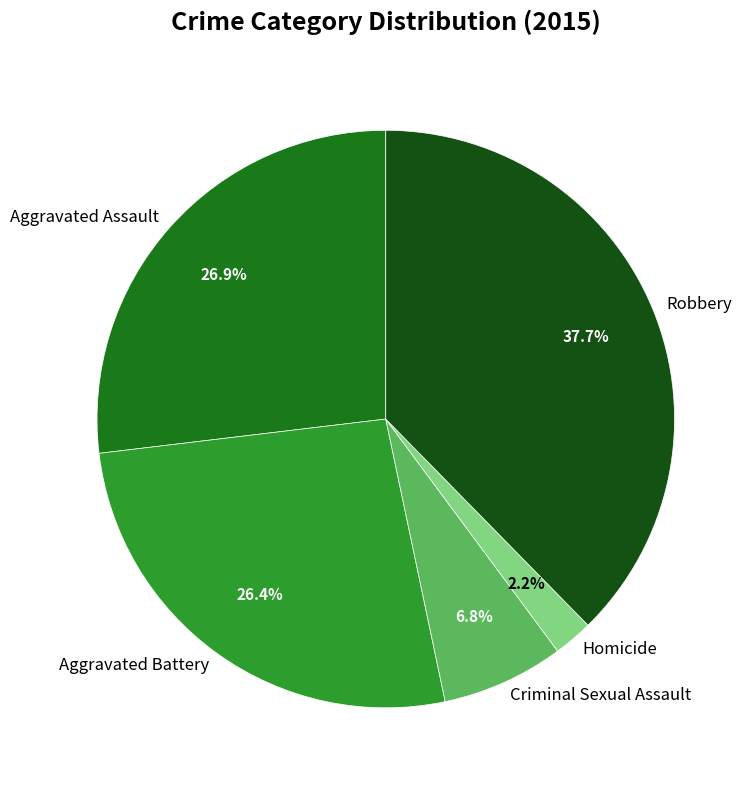

What is the total percentage of Criminal Sexual Assault and Homicide?

9.0%